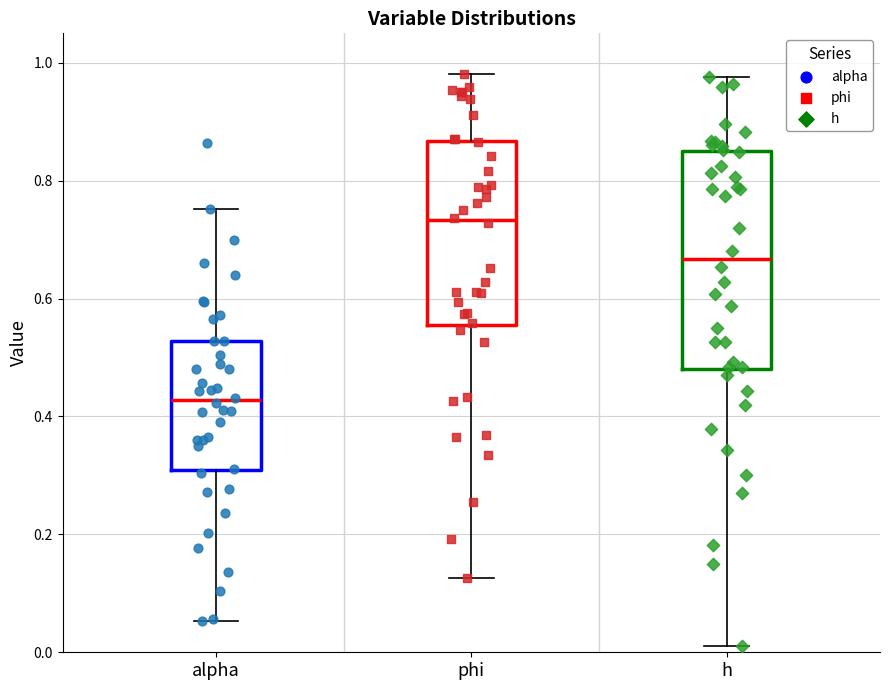

Reading left to right, transcribe this box plot: for each box, give where its median line is, the range the box spans, and where its two whiskers end, as read against the y-axis. The values are not printed on the chart, so give them approximately, as read against the axis.

alpha: median 0.42, box 0.30 to 0.52, whiskers 0.06 to 0.76
phi: median 0.74, box 0.56 to 0.86, whiskers 0.12 to 0.98
h: median 0.66, box 0.48 to 0.84, whiskers 0.02 to 0.98